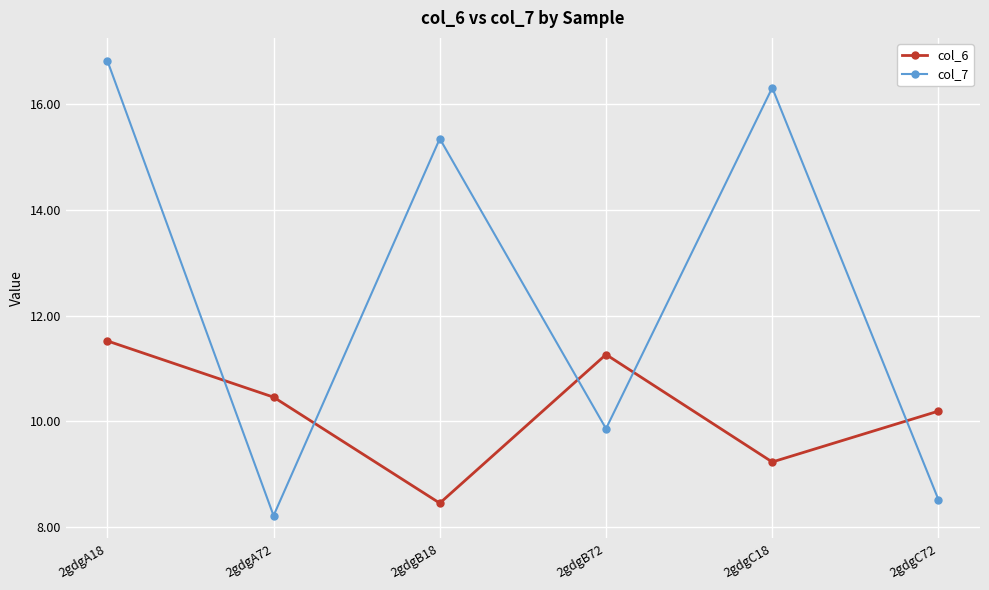

Which category has the lowest value in the col_6 series?

2gdgB18